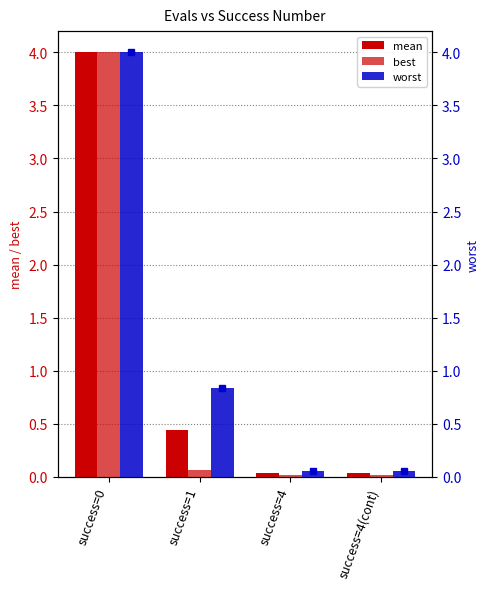

Reading left to right, transcribe all the data shown in this chart.

mean: success=0=4.0	success=1=0.4	success=4=0.0	success=4(cont)=0.0
best: success=0=4.0	success=1=0.1	success=4=0.0	success=4(cont)=0.0
worst: success=0=4.0	success=1=0.8	success=4=0.1	success=4(cont)=0.1